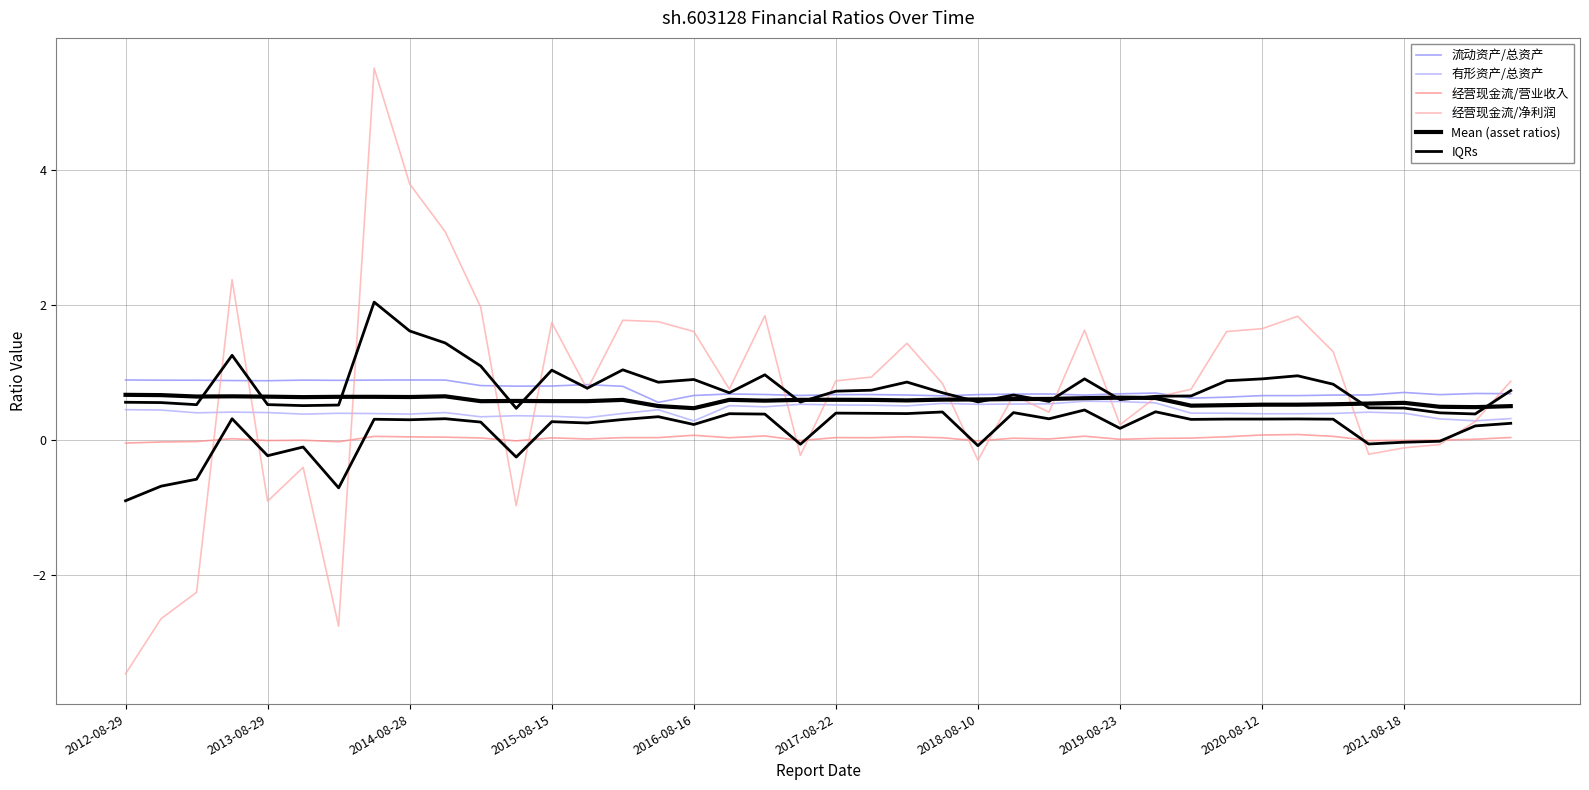

What is the value of the Mean (asset ratios) point at the 24th from the left?

0.6